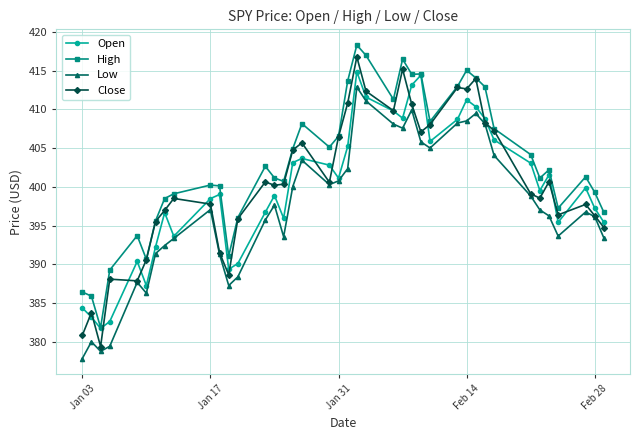

What are all the series names shown in the legend?

Open, High, Low, Close